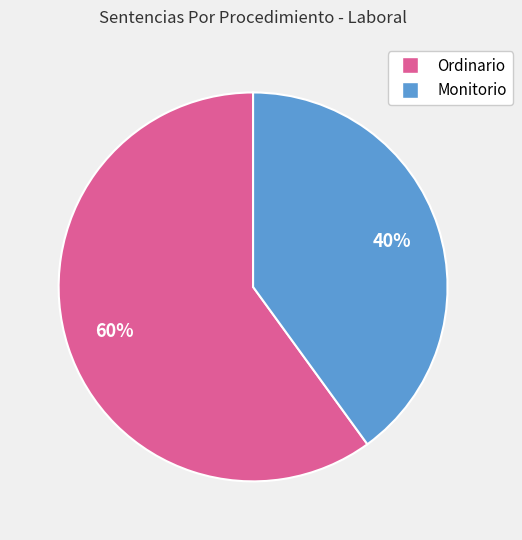

Count the number of slices in the pie.

2